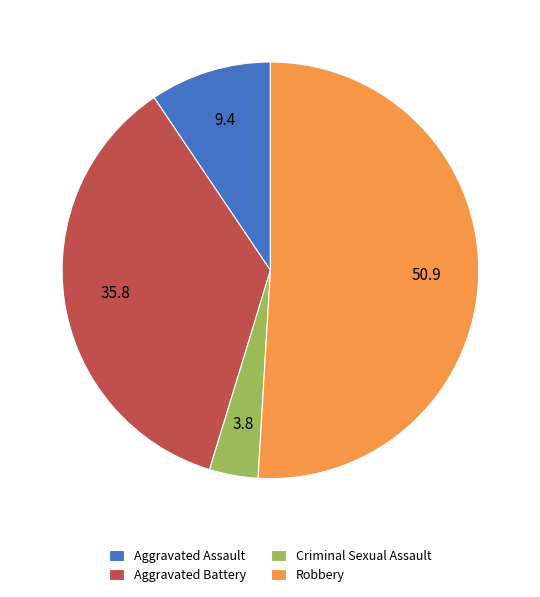

Do Aggravated Battery and Criminal Sexual Assault together represent more than half of the pie?

No